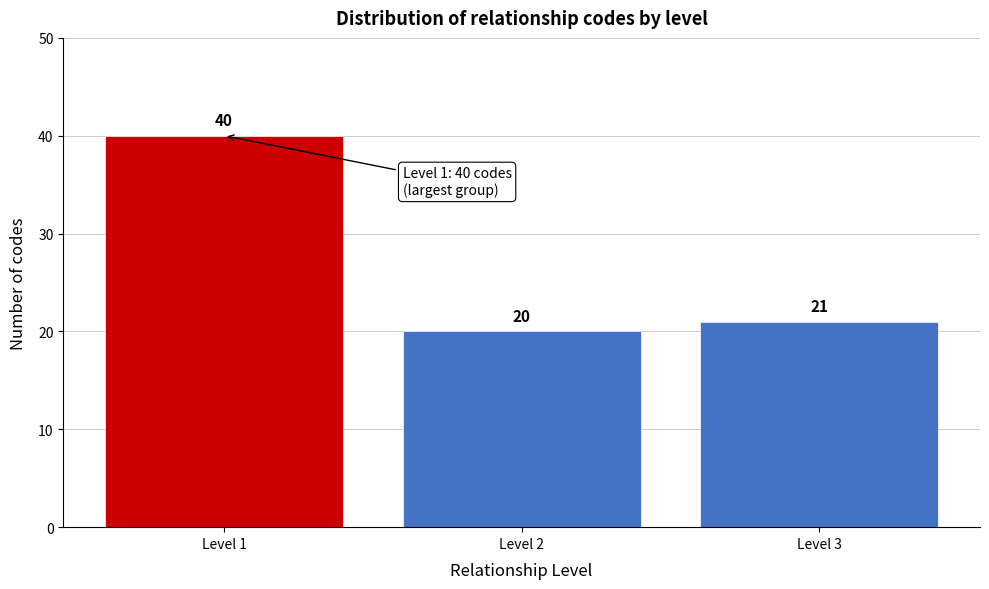

Reading left to right, extract all data points from this chart.

40	20	21